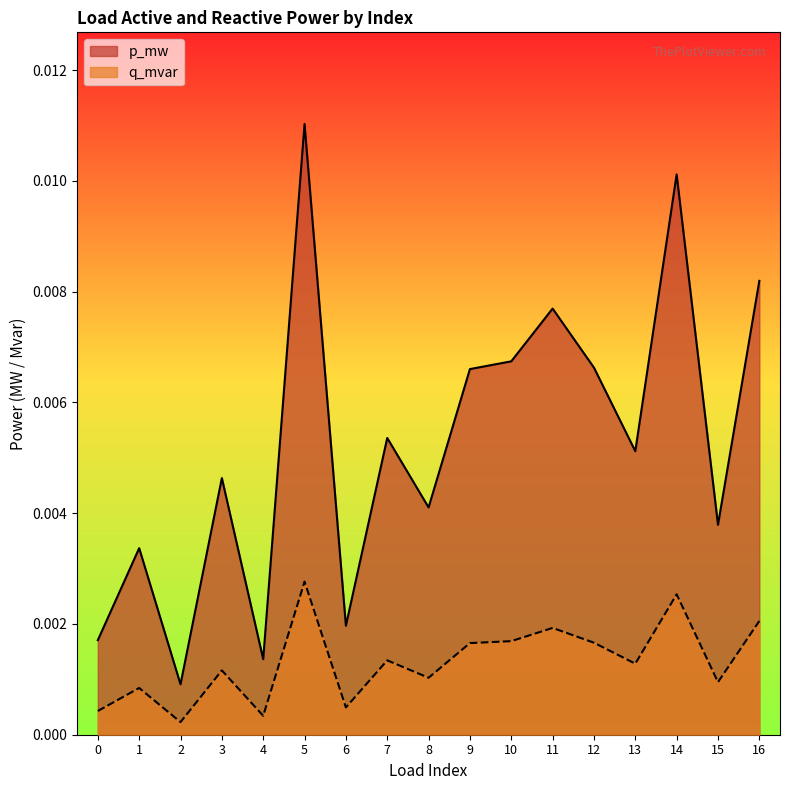

Count the number of categories in the chart.

17